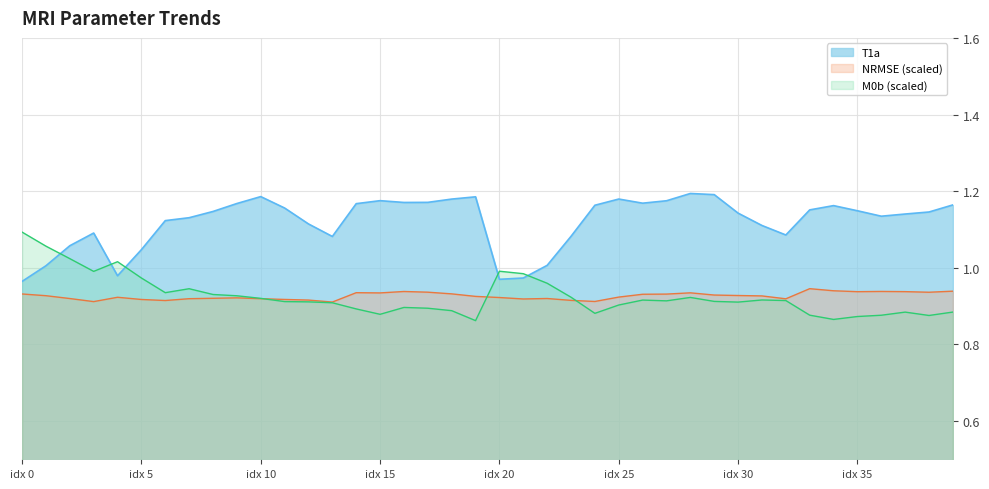

Rank the series by their maximum value, from highest to lowest.

T1a, M0b (scaled), NRMSE (scaled)